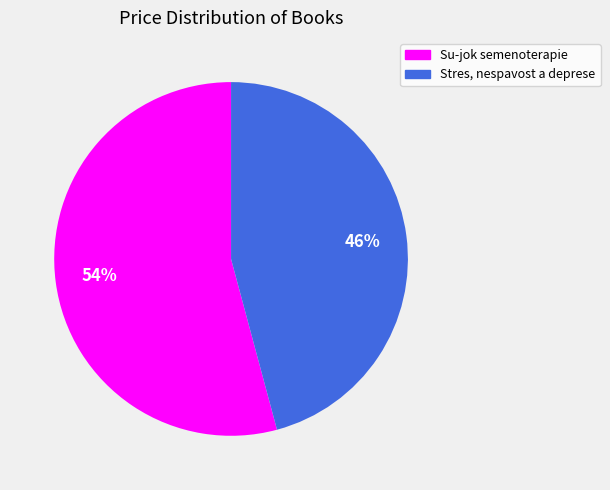

To the nearest percent, what is the difference between the Stres, nespavost a deprese and Su-jok semenoterapie slice percentages?

8%